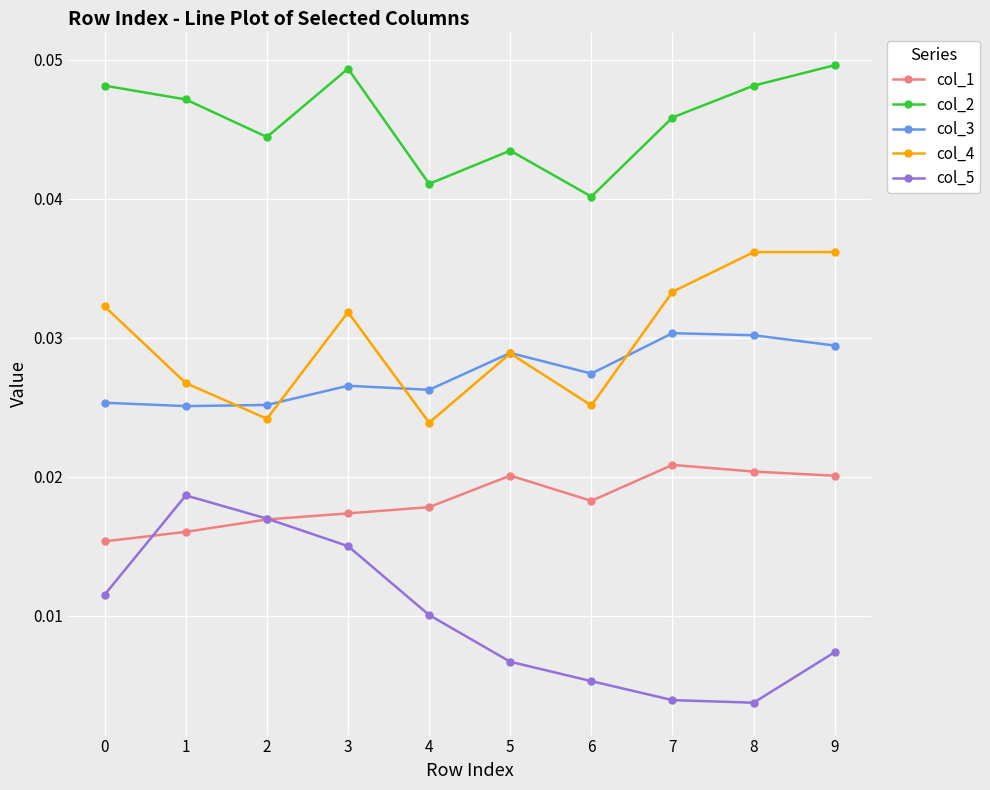

True or false: col_2 and col_1 intersect in this chart.

False